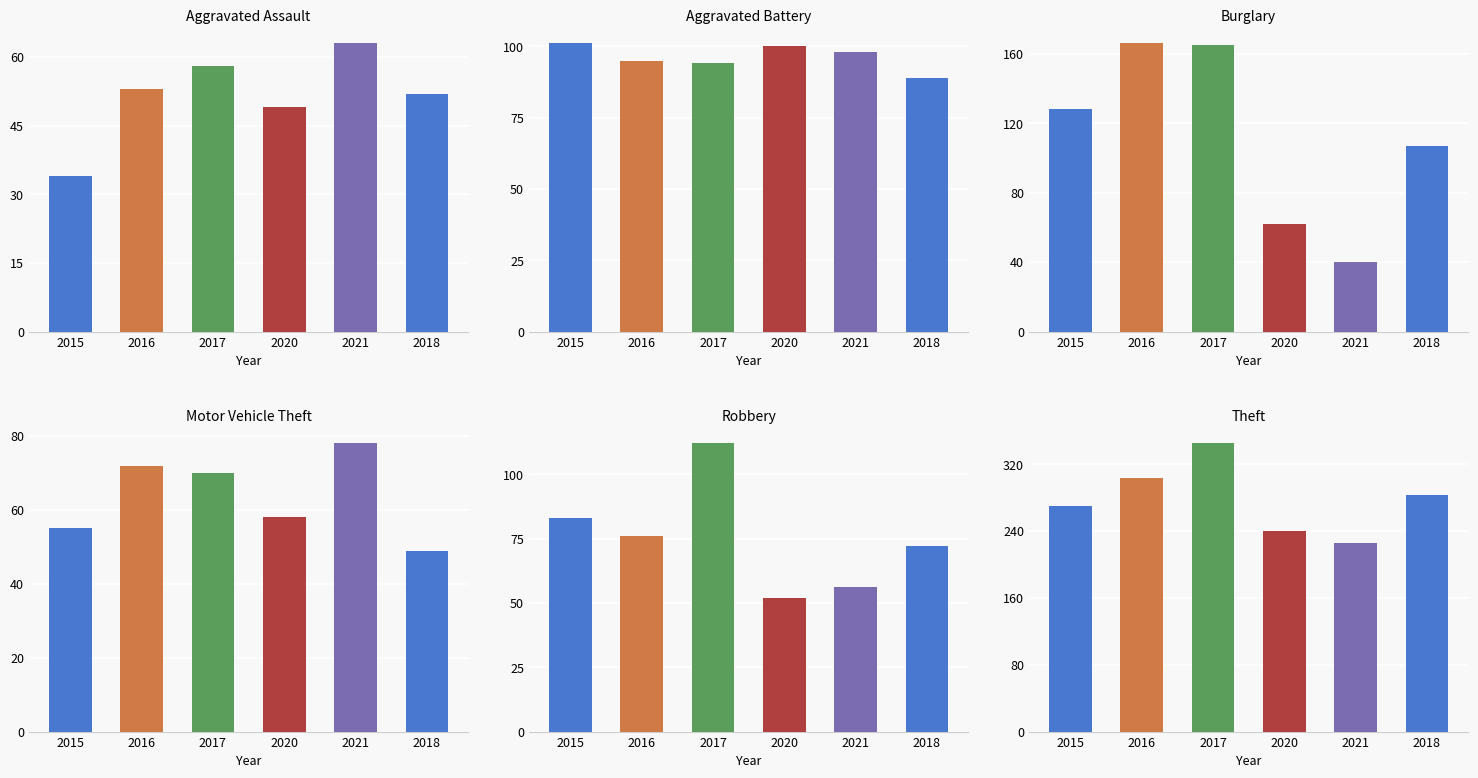

Count the number of categories in the chart.

6